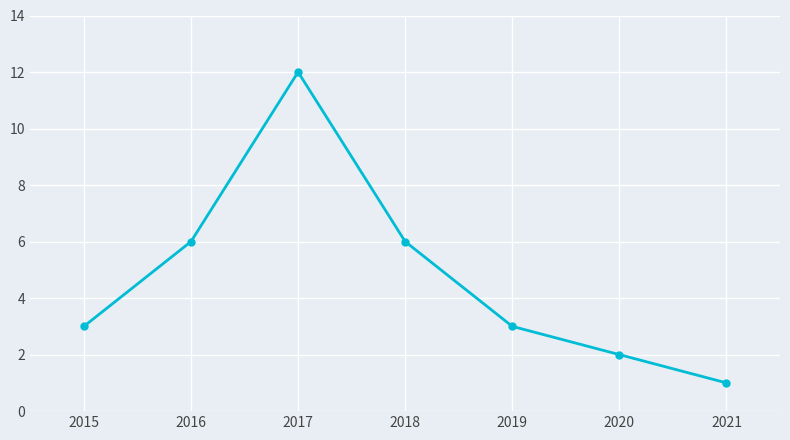

How many distinct data groups are displayed?

1